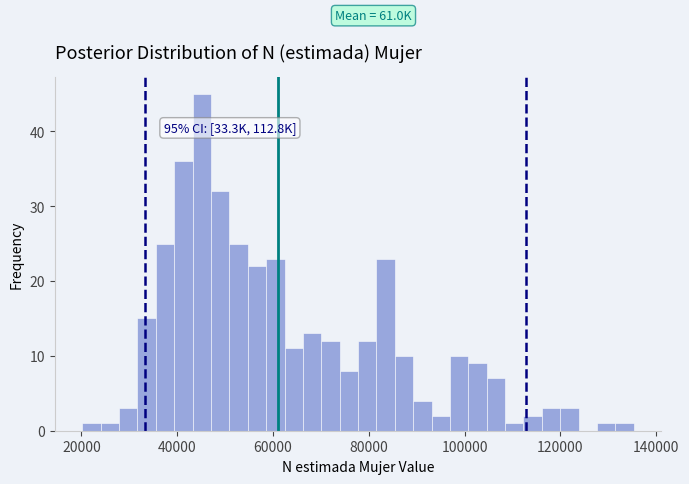

Read against the x-axis, roughly where is the centre of the tallest bar?

46000